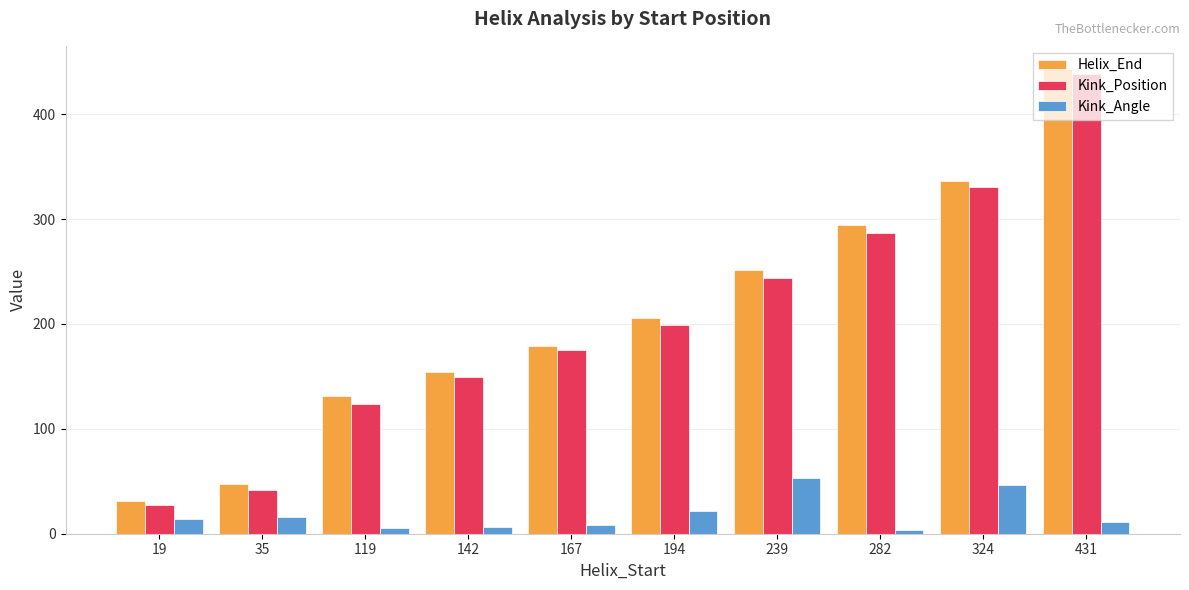

How many bars are there in total?

30